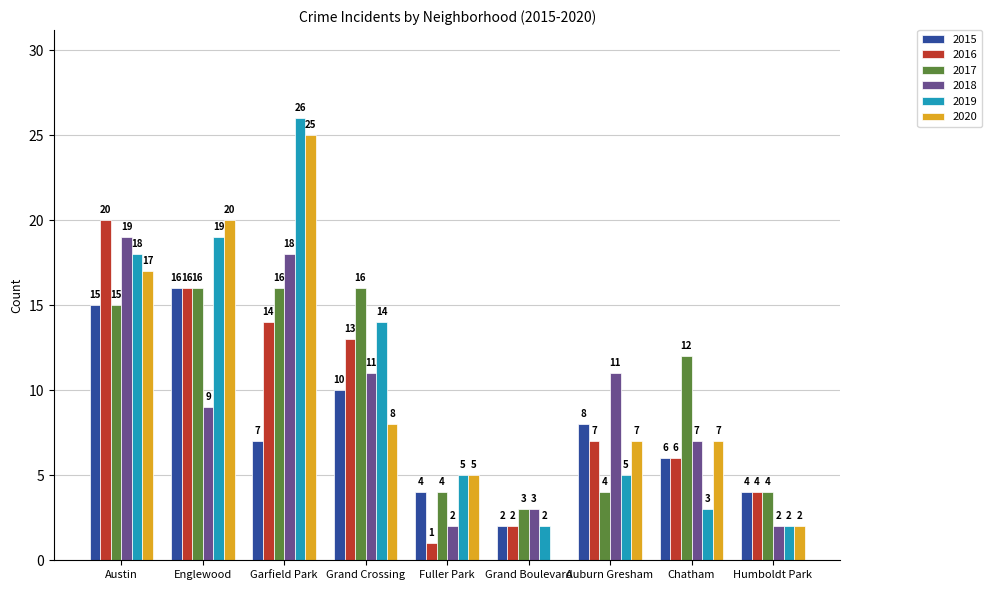

What is the sum of the 2018 values at Grand Boulevard and Austin?

22